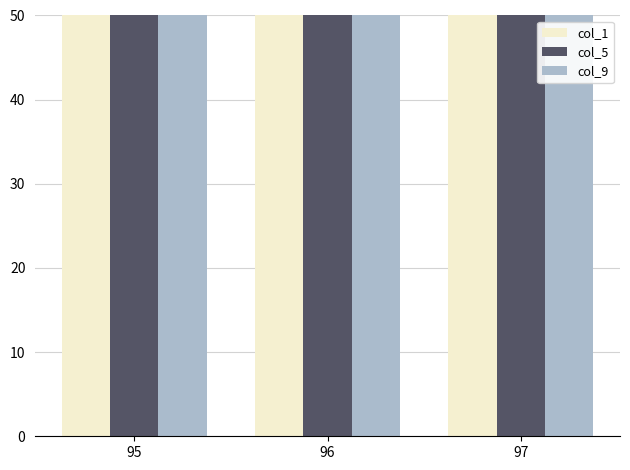

At which label does col_1 first exceed 108?

96